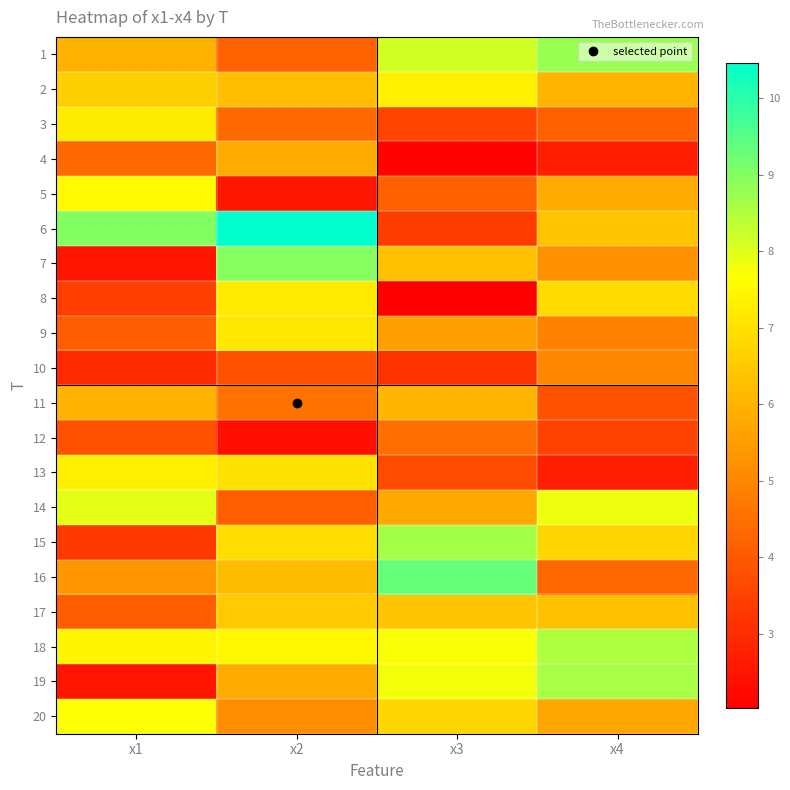

Reading right to left, transcribe all the data shown in this chart.

1: x4=8.8	x3=8.2	x2=4.2	x1=6.0
2: x4=6.0	x3=7.3	x2=6.2	x1=6.6
3: x4=4.2	x3=3.5	x2=4.4	x1=7.3
4: x4=2.7	x3=2.1	x2=5.8	x1=4.4
5: x4=5.8	x3=4.2	x2=2.6	x1=7.6
6: x4=6.3	x3=3.4	x2=10.5	x1=9.0
7: x4=5.2	x3=6.3	x2=9.0	x1=2.5
8: x4=6.9	x3=2.0	x2=7.2	x1=3.4
9: x4=4.9	x3=5.6	x2=7.1	x1=4.1
10: x4=5.0	x3=3.2	x2=3.8	x1=3.0
11: x4=3.9	x3=6.1	x2=4.6	x1=6.0
12: x4=3.5	x3=4.5	x2=2.4	x1=3.8
13: x4=2.7	x3=3.7	x2=7.0	x1=7.3
14: x4=7.8	x3=5.8	x2=4.1	x1=7.9
15: x4=6.8	x3=8.6	x2=6.9	x1=3.3
16: x4=4.3	x3=9.3	x2=6.2	x1=5.4
17: x4=6.3	x3=6.4	x2=6.5	x1=4.1
18: x4=8.5	x3=7.7	x2=7.5	x1=7.4
19: x4=8.6	x3=7.8	x2=5.8	x1=2.5
20: x4=5.7	x3=6.8	x2=5.2	x1=7.7